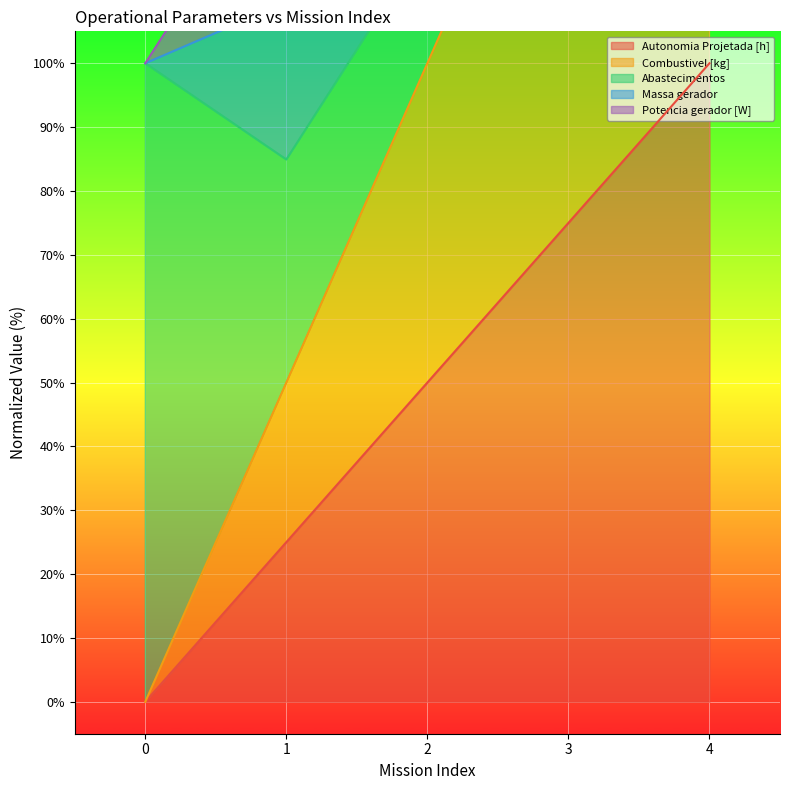

Between 3 and 4, which is larger?

4